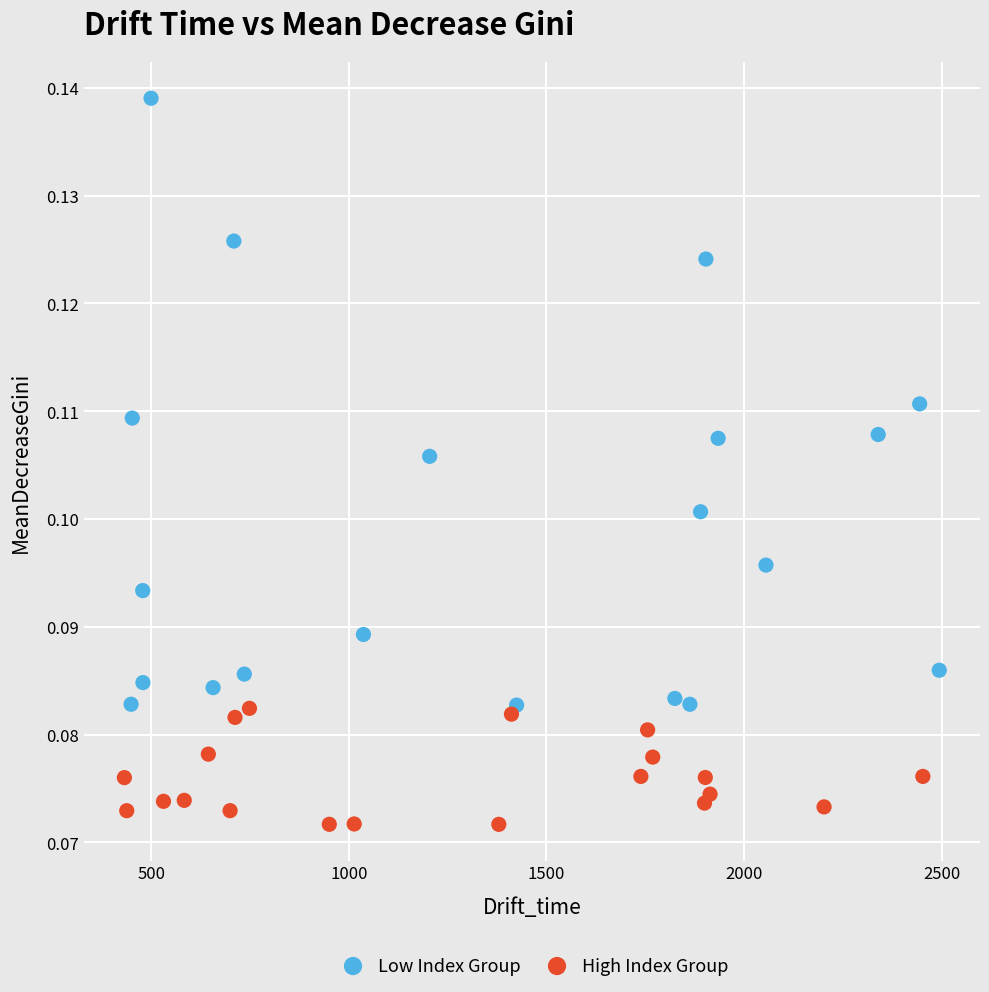

Which series contains the highest Y value?

Low Index Group